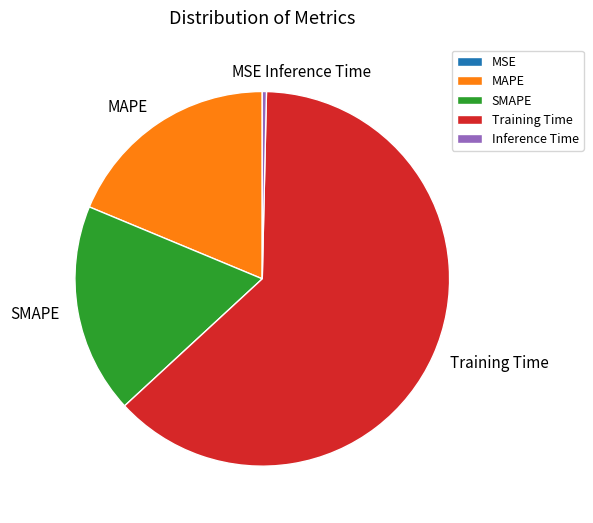

True or false: SMAPE accounts for 7% of the total.

False